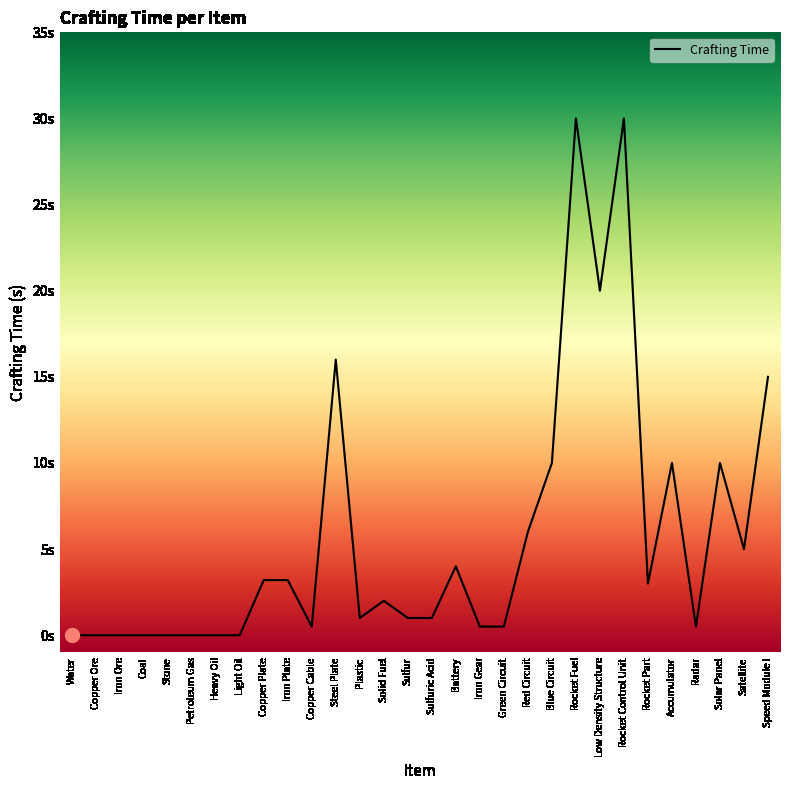

Does the chart display data point markers on the line(s)?

No